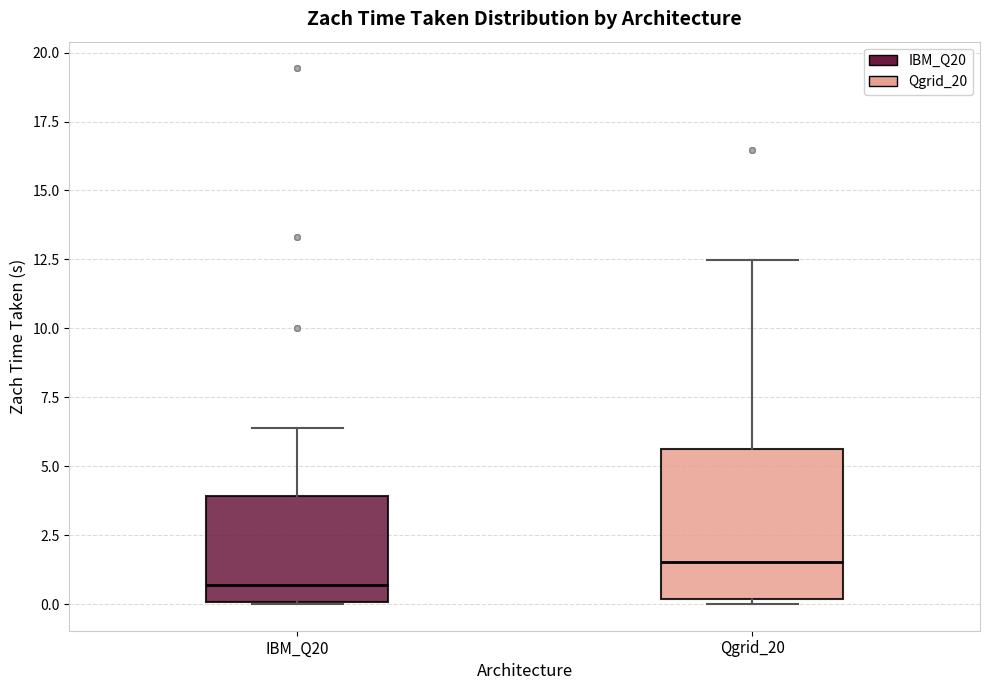

Where is the lower edge of the box for Qgrid_20 on the y-axis? The values are not printed on the chart, so give them approximately, as read against the axis.

0.0